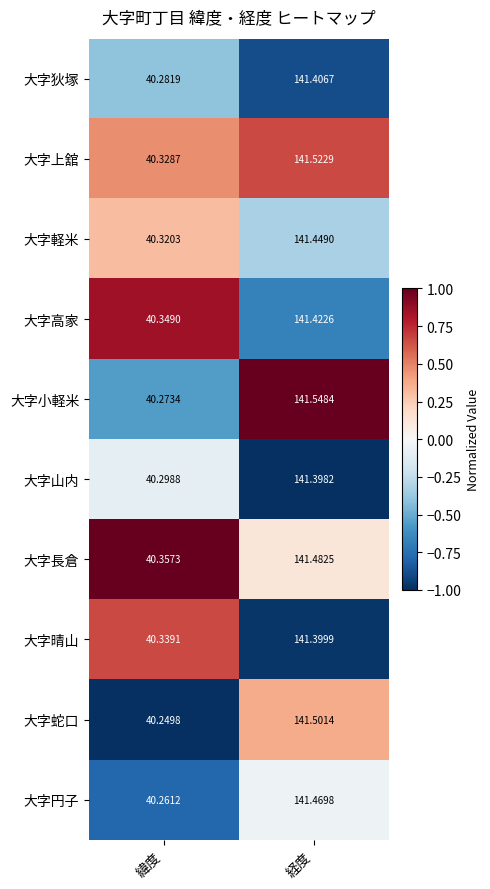

Which label corresponds to the largest value in the chart?

経度